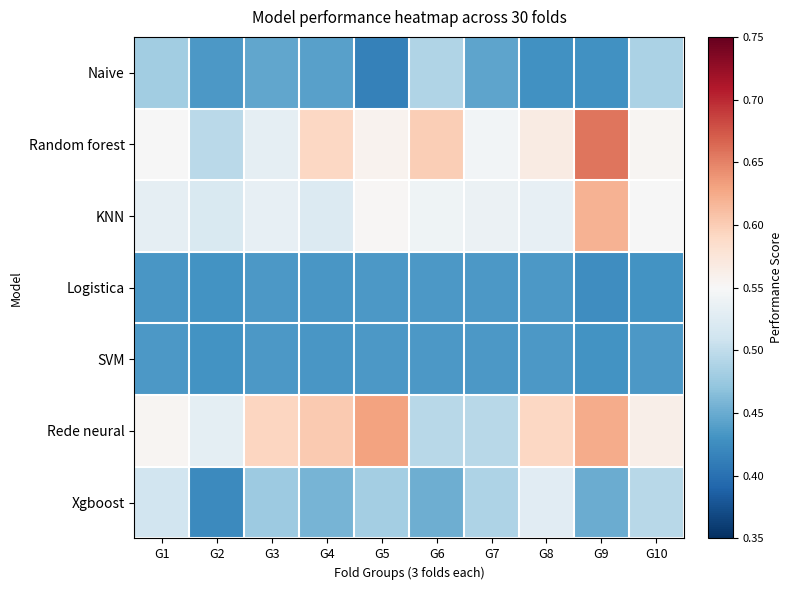

Reading left to right, what are all the values shown in this chart?

Naive: G1=0.5	G2=0.4	G3=0.4	G4=0.4	G5=0.4	G6=0.5	G7=0.4	G8=0.4	G9=0.4	G10=0.5
Random forest: G1=0.5	G2=0.5	G3=0.5	G4=0.6	G5=0.6	G6=0.6	G7=0.5	G8=0.6	G9=0.7	G10=0.6
KNN: G1=0.5	G2=0.5	G3=0.5	G4=0.5	G5=0.6	G6=0.5	G7=0.5	G8=0.5	G9=0.6	G10=0.5
Logistica: G1=0.4	G2=0.4	G3=0.4	G4=0.4	G5=0.4	G6=0.4	G7=0.4	G8=0.4	G9=0.4	G10=0.4
SVM: G1=0.4	G2=0.4	G3=0.4	G4=0.4	G5=0.4	G6=0.4	G7=0.4	G8=0.4	G9=0.4	G10=0.4
Rede neural: G1=0.6	G2=0.5	G3=0.6	G4=0.6	G5=0.6	G6=0.5	G7=0.5	G8=0.6	G9=0.6	G10=0.6
Xgboost: G1=0.5	G2=0.4	G3=0.5	G4=0.5	G5=0.5	G6=0.5	G7=0.5	G8=0.5	G9=0.5	G10=0.5